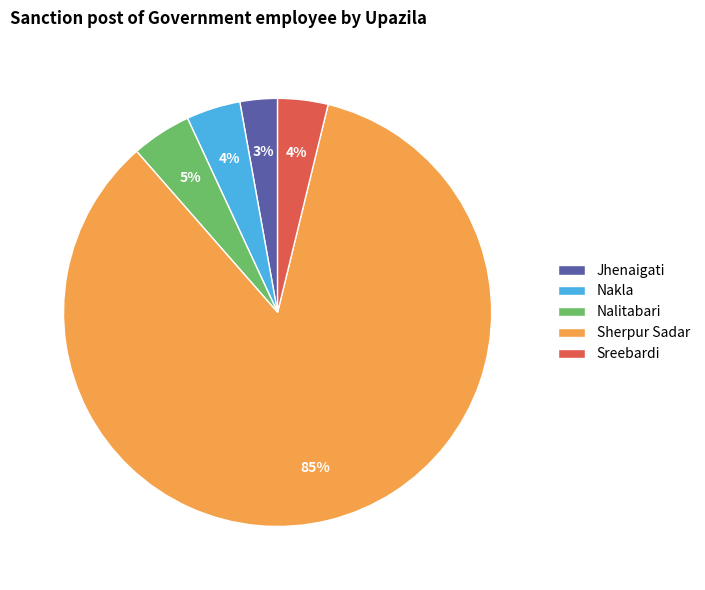

To the nearest percent, what portion does Nalitabari represent?

5%